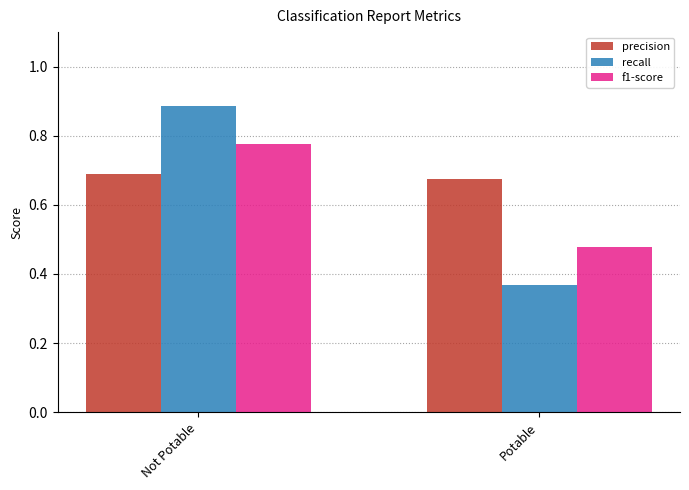

Rank the series at Potable from highest to lowest value.

precision, f1-score, recall